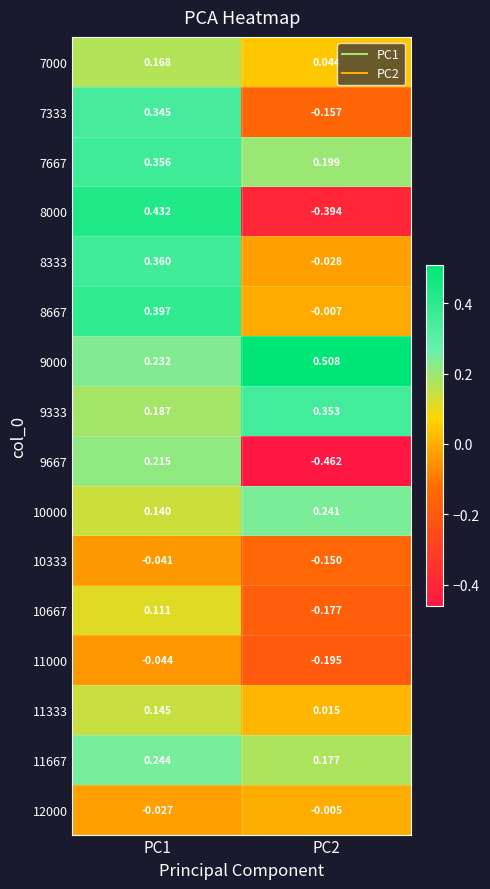

Rank the series at PC2 from highest to lowest value.

9000, 9333, 10000, 7667, 11667, 7000, 11333, 12000, 8667, 8333, 10333, 7333, 10667, 11000, 8000, 9667